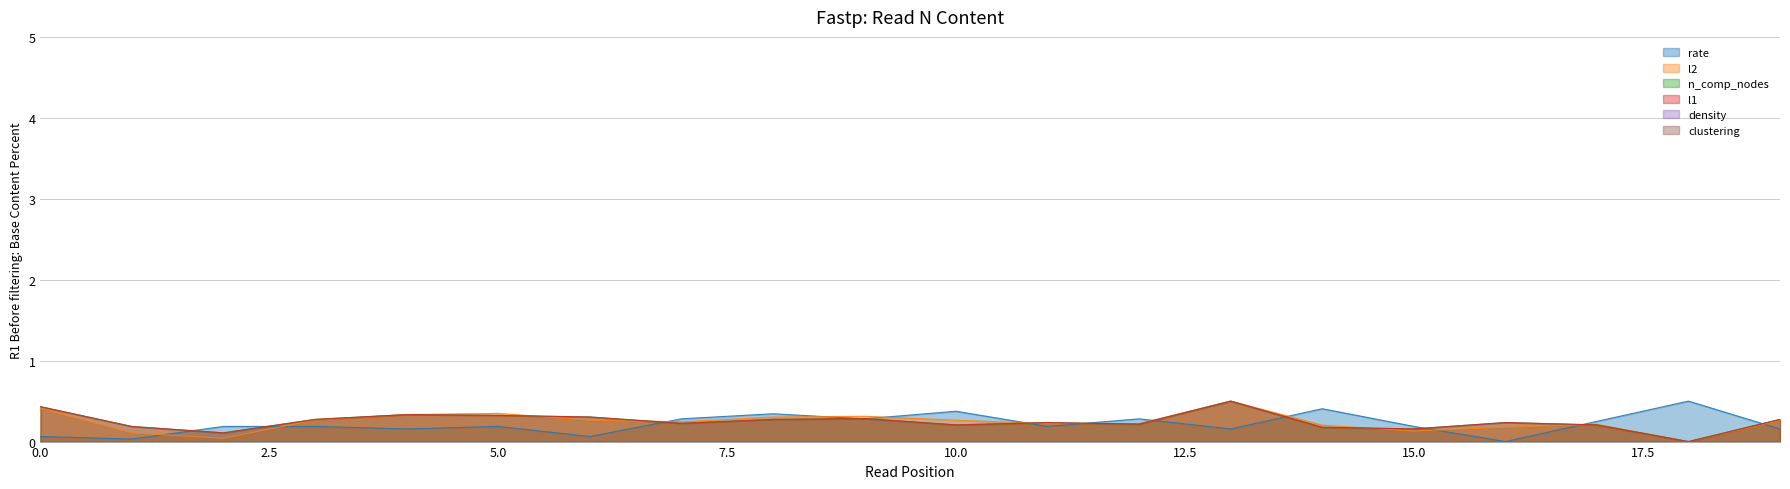

True or false: n_comp_nodes and l1 cross at least once.

False